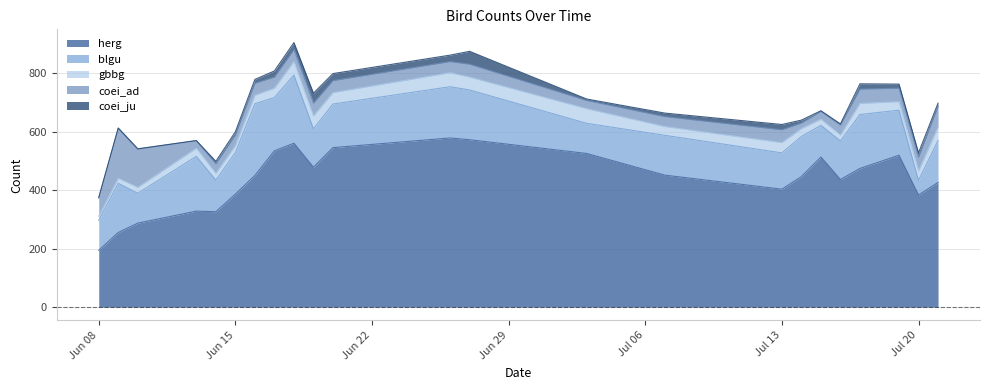

What is the value of the blgu point at the 16th from the left?

124